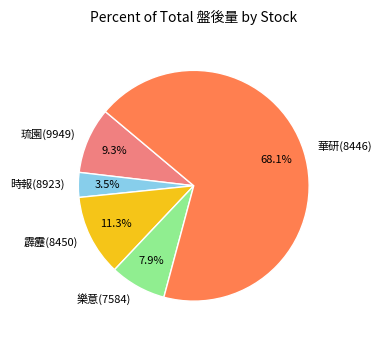

What percentage is NOT represented by 琉園(9949)?

90.7%